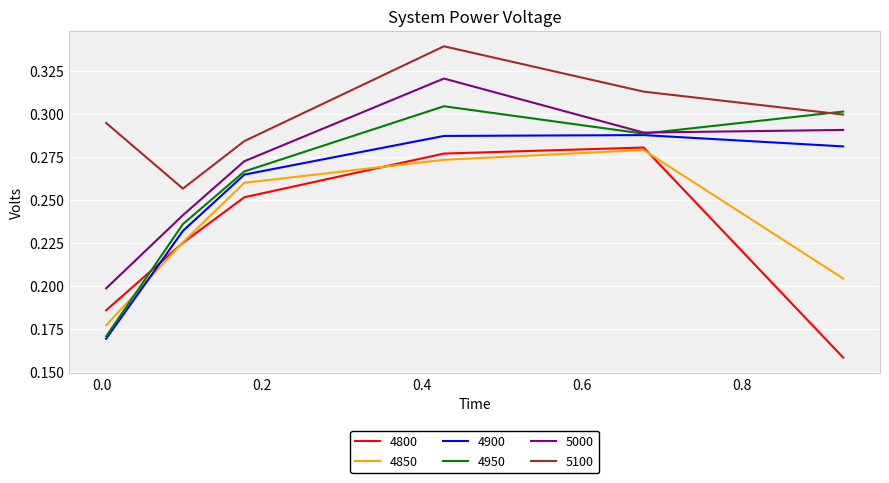

How many distinct data groups are displayed?

6